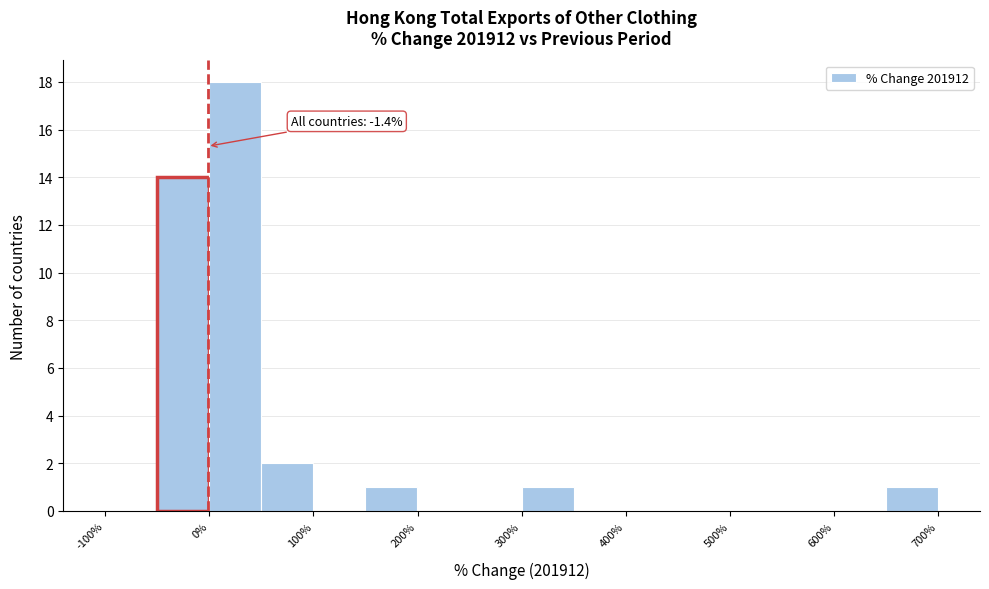

Over which range of the x-axis is the bar tallest?

0 to 50